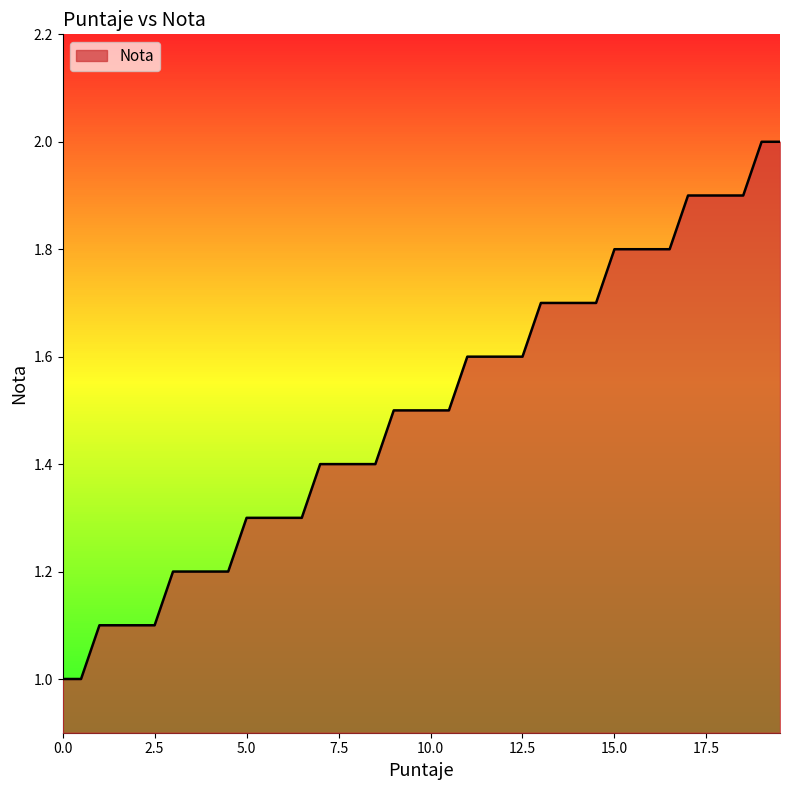

What is the minimum value shown in the chart?

1.0